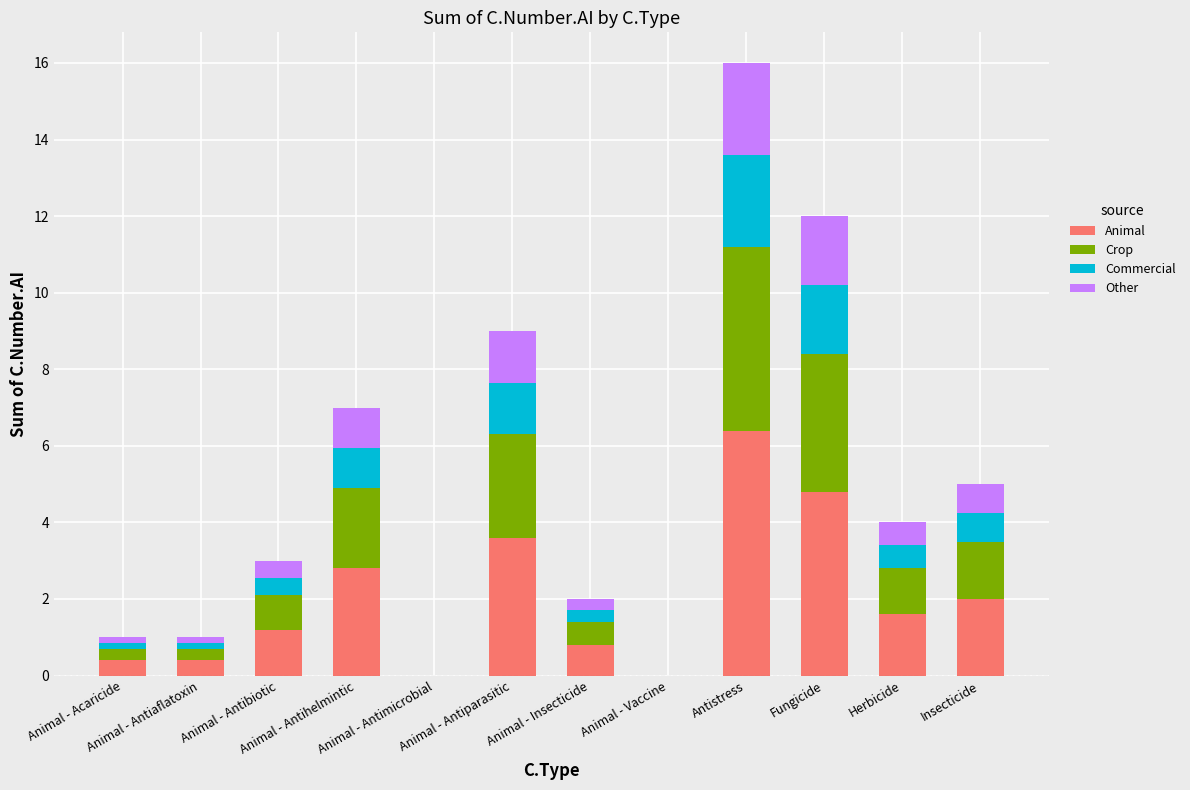

How many data points does each series have?

12